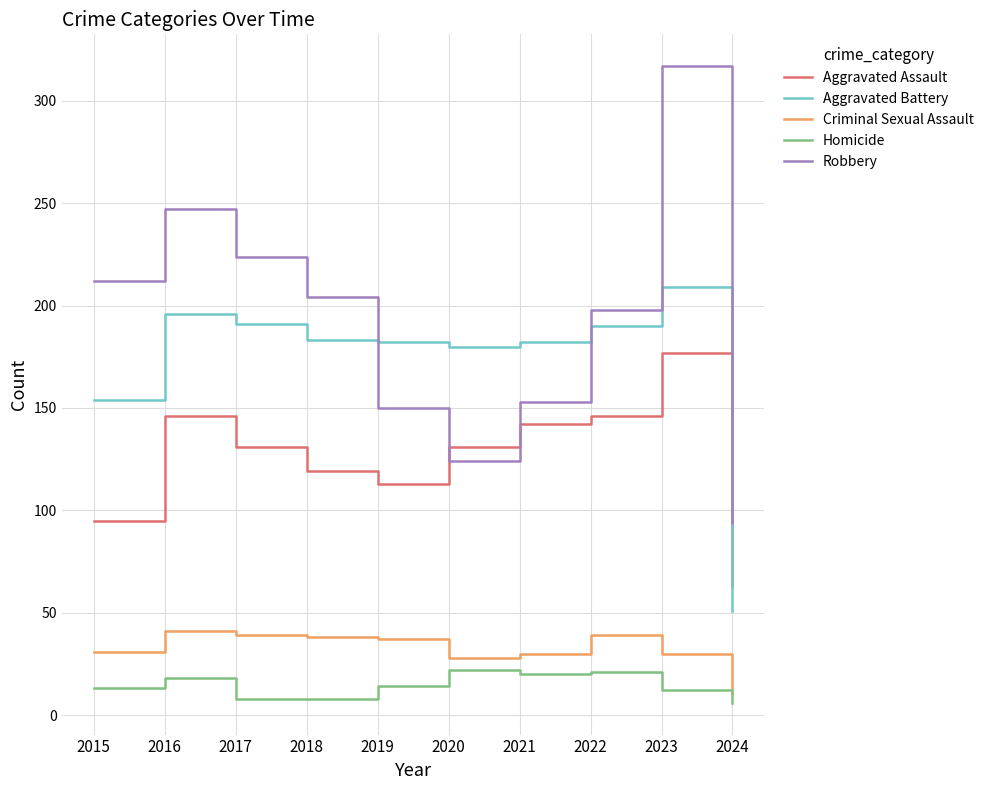

At which category does the chart reach its peak across all series?

2023